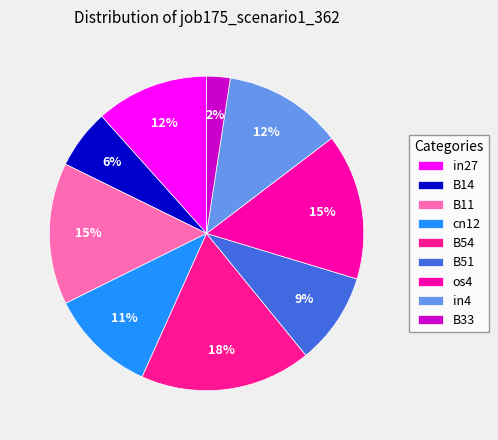

Does B33 represent more than half of the total?

No